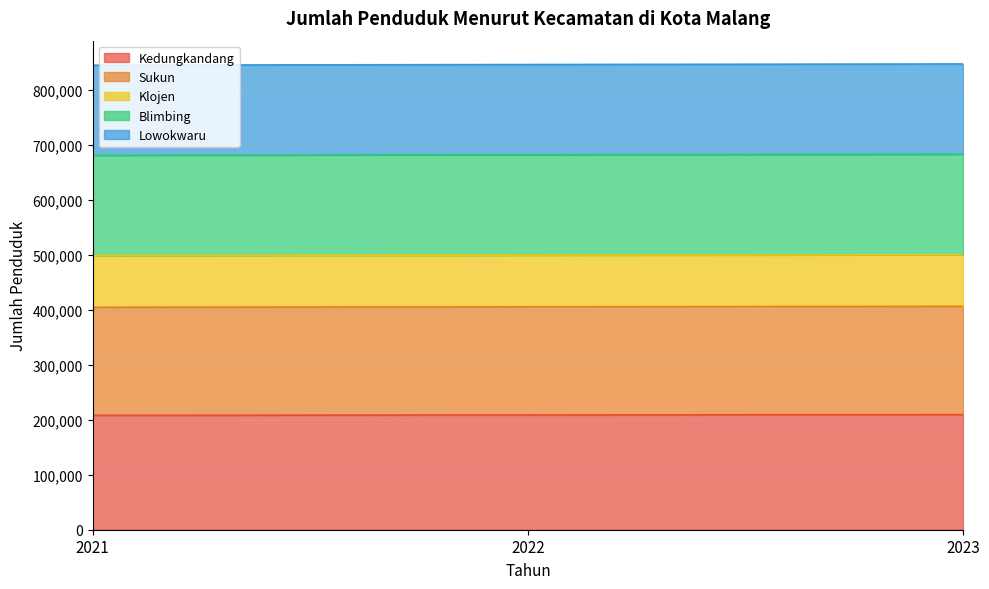

What is the total value across all series at 2023?

847182